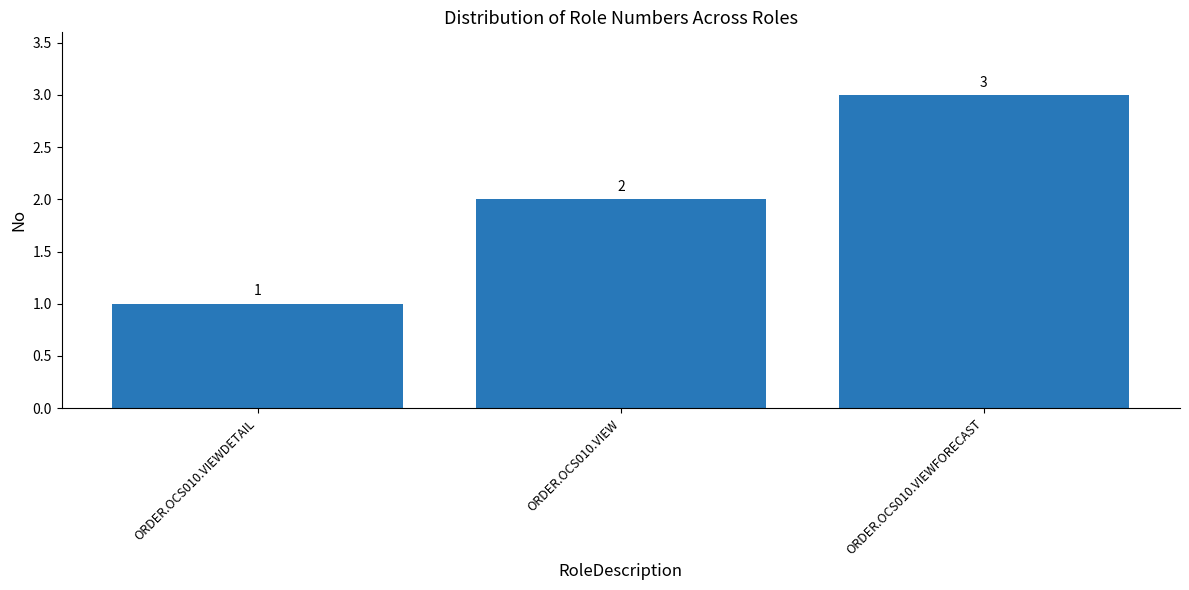

How many series are shown in this chart?

1